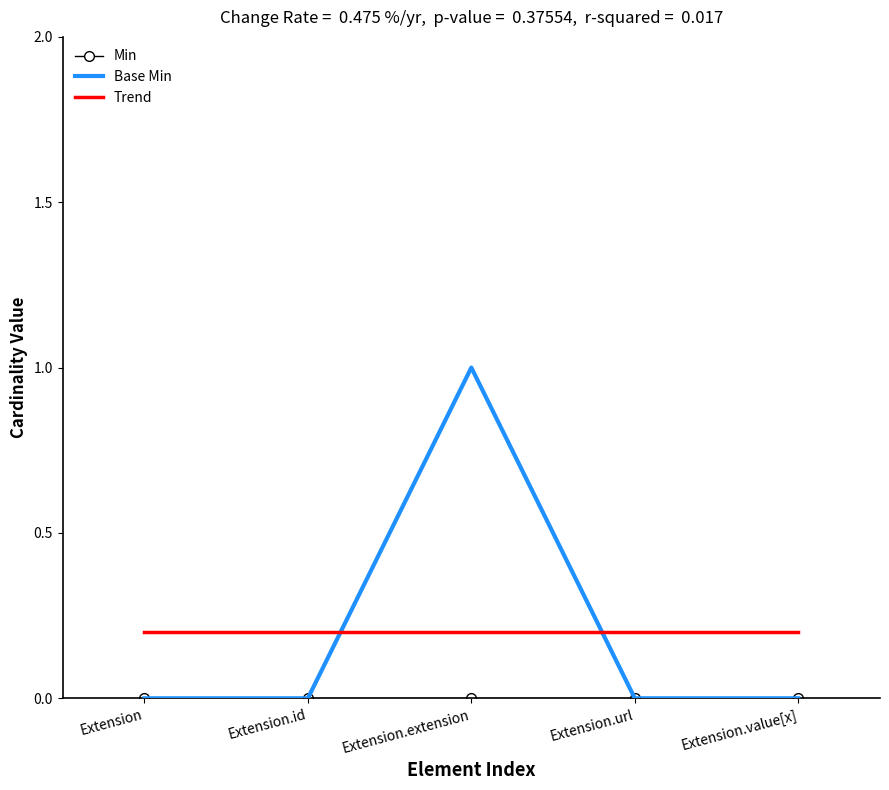

Is it true that Trend equals 0.2 at Extension.extension?

True